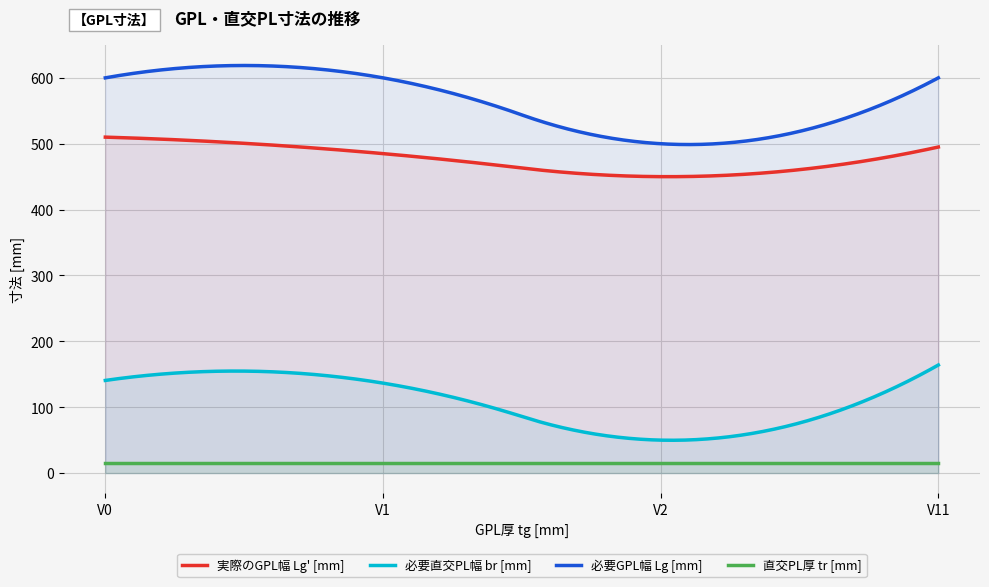

Between V0 and V1, which series saw the biggest shift?

実際のGPL幅 Lg' [mm]